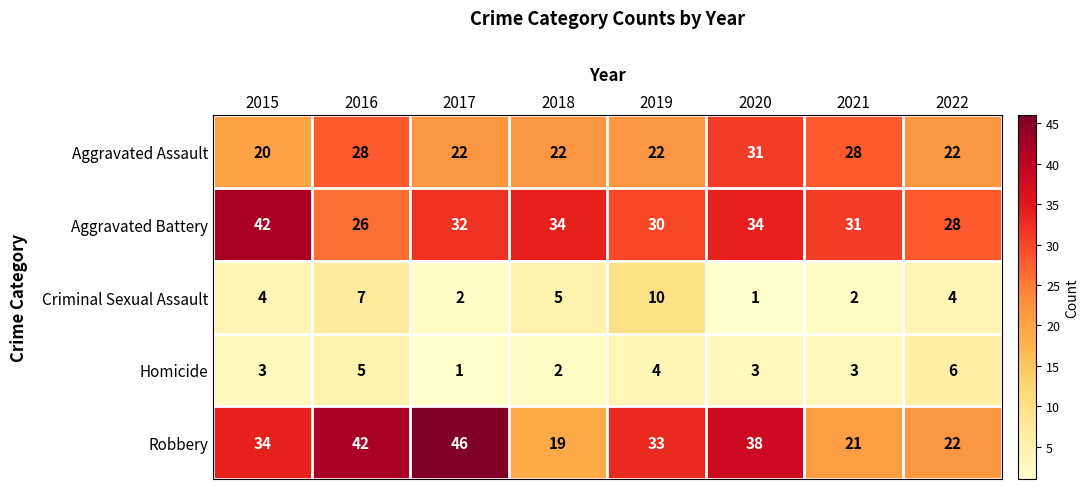

At which label does Aggravated Assault first exceed 22?

2016